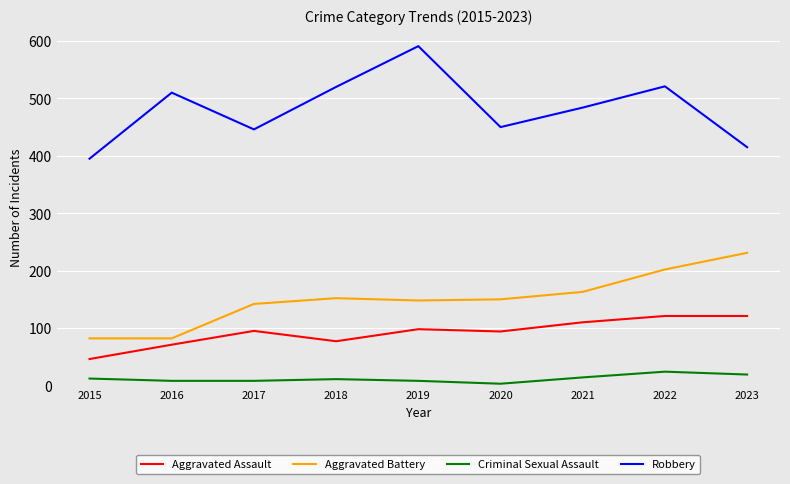

What is the maximum value shown in the chart?

591